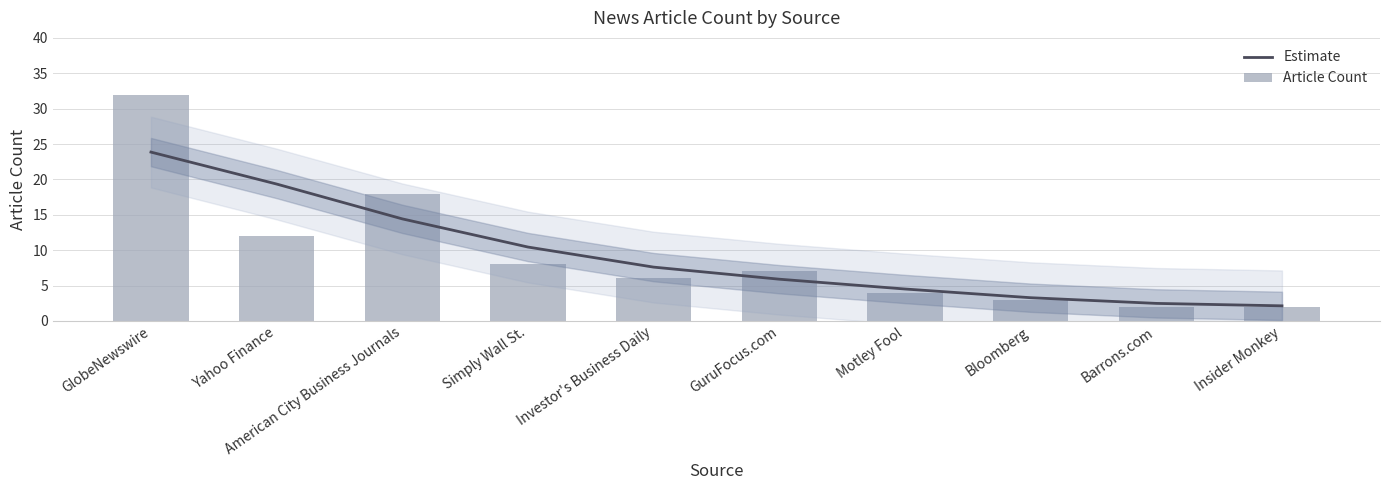

How many data points in Article Count are less than 7?

5